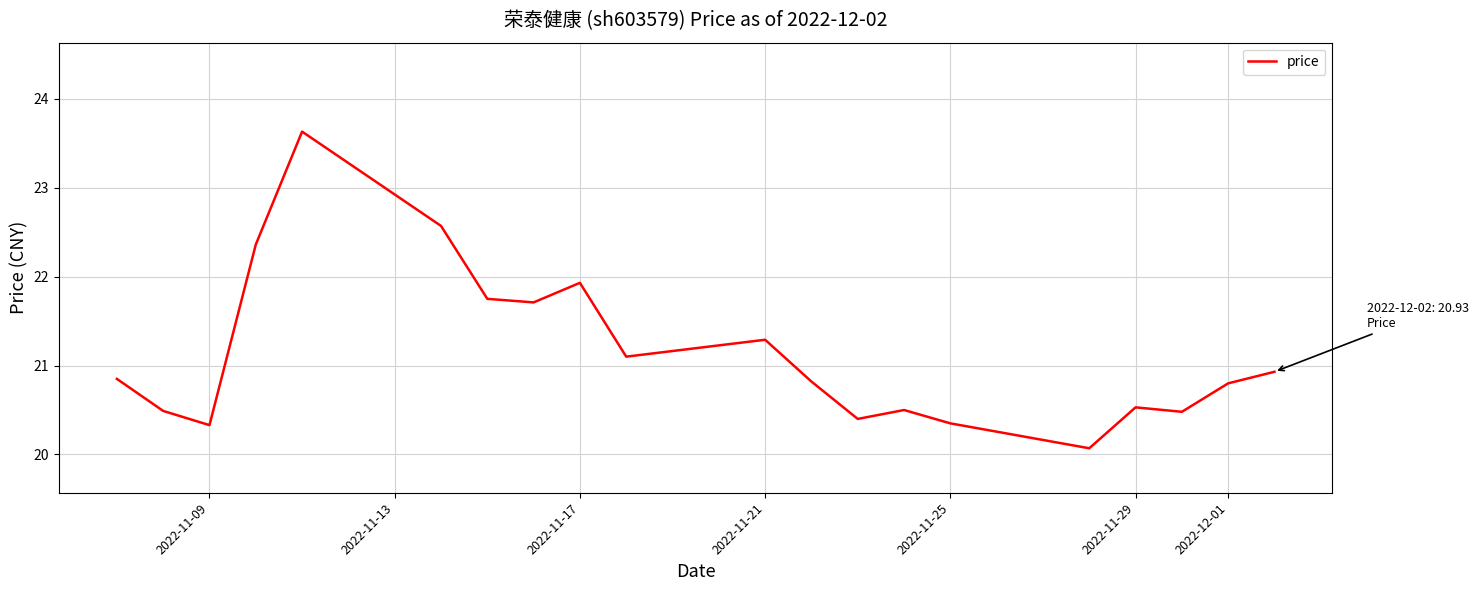

What is the smallest value displayed?

20.1